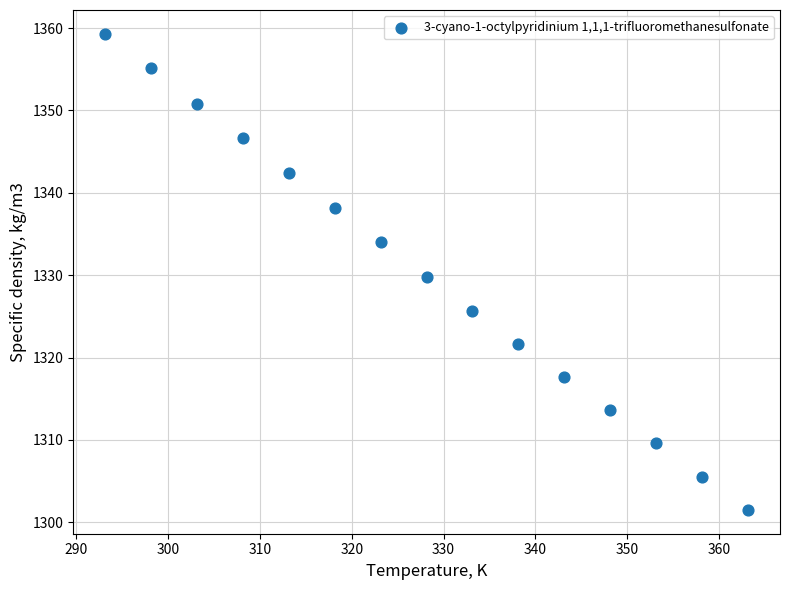

What is the range of X values (max minus min)?

70.0